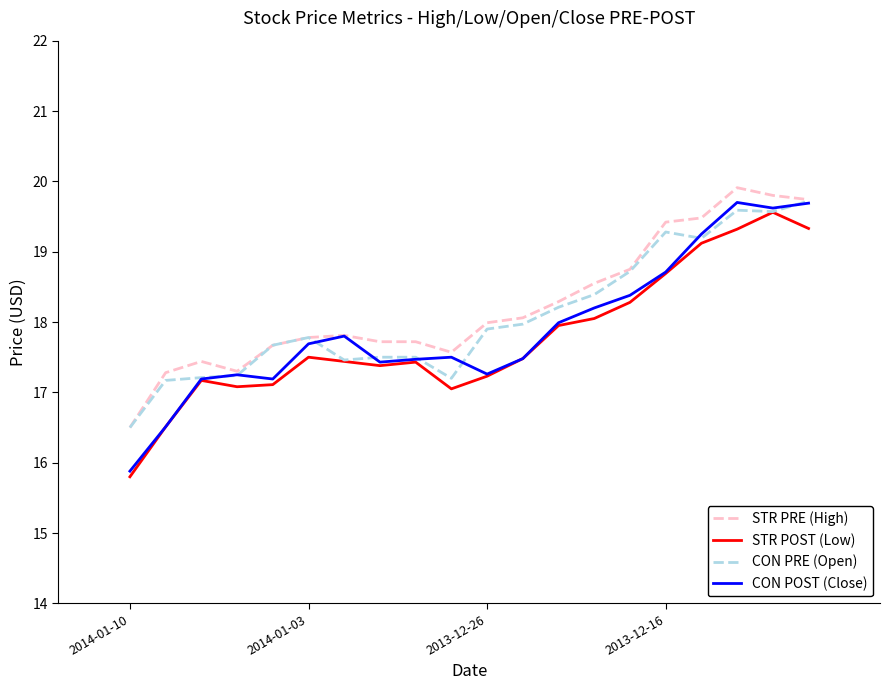

What is the average value of the STR PRE (High) series?

18.2